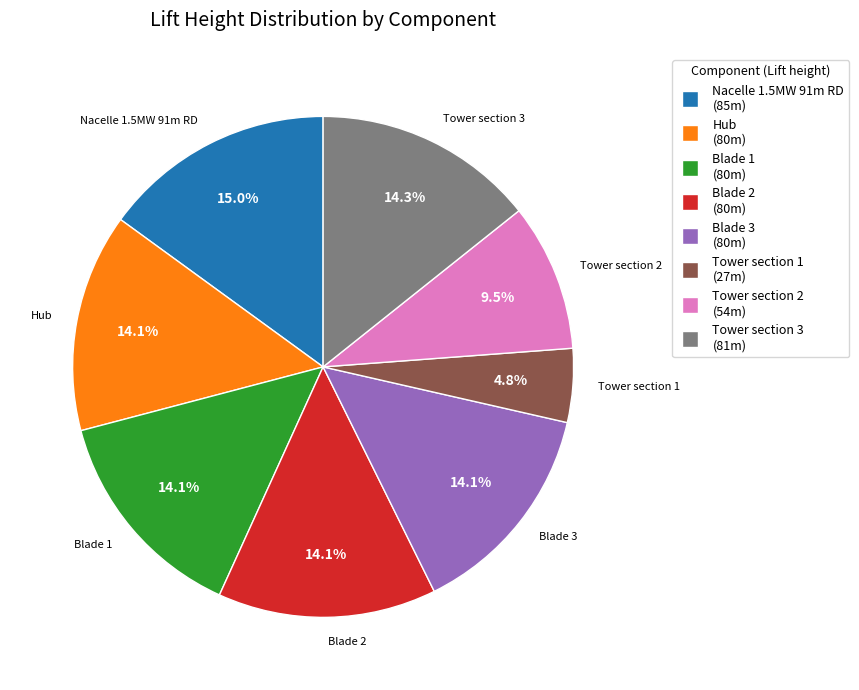

Does Tower section 2 account for over 50% of the chart?

No